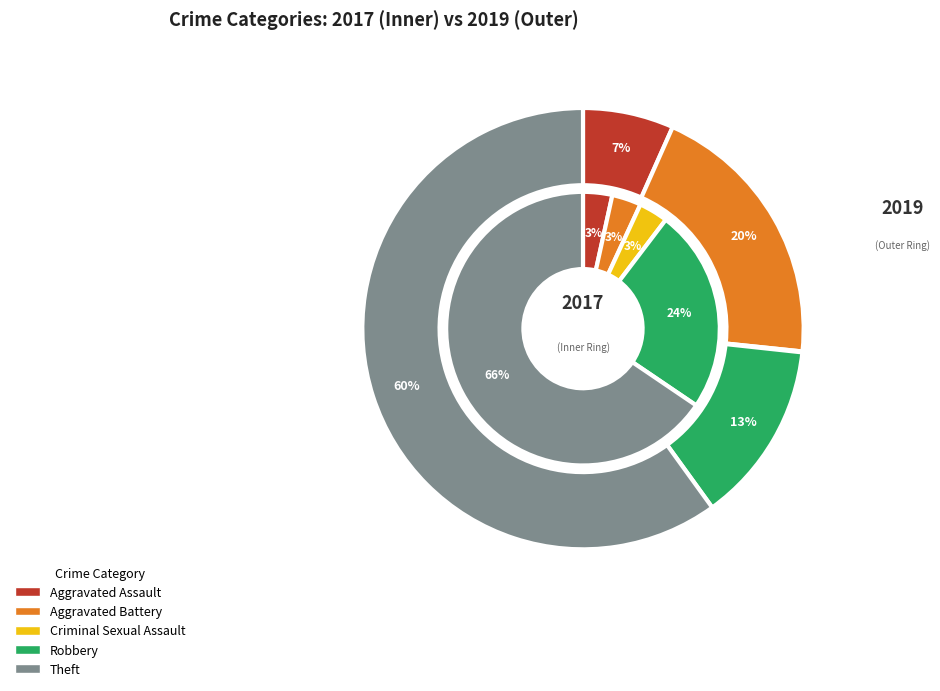

True or false: Robbery accounts for 13% of the total.

True